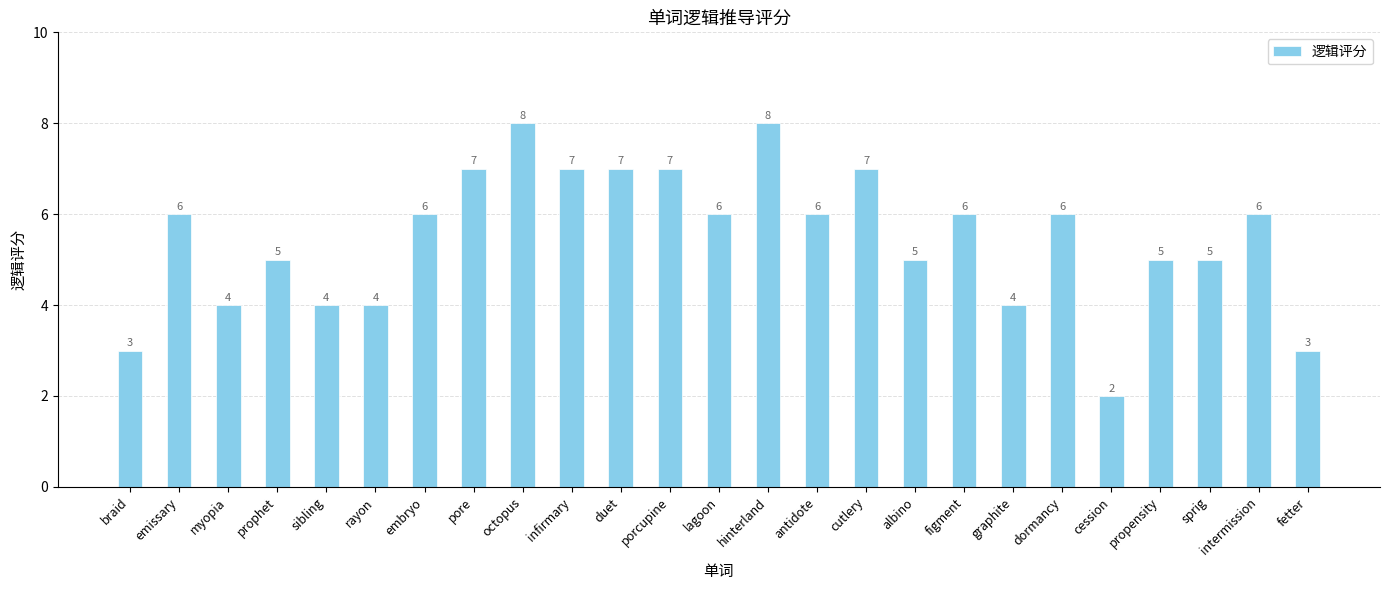

The chart shows a value of 5 at braid. True or false?

False